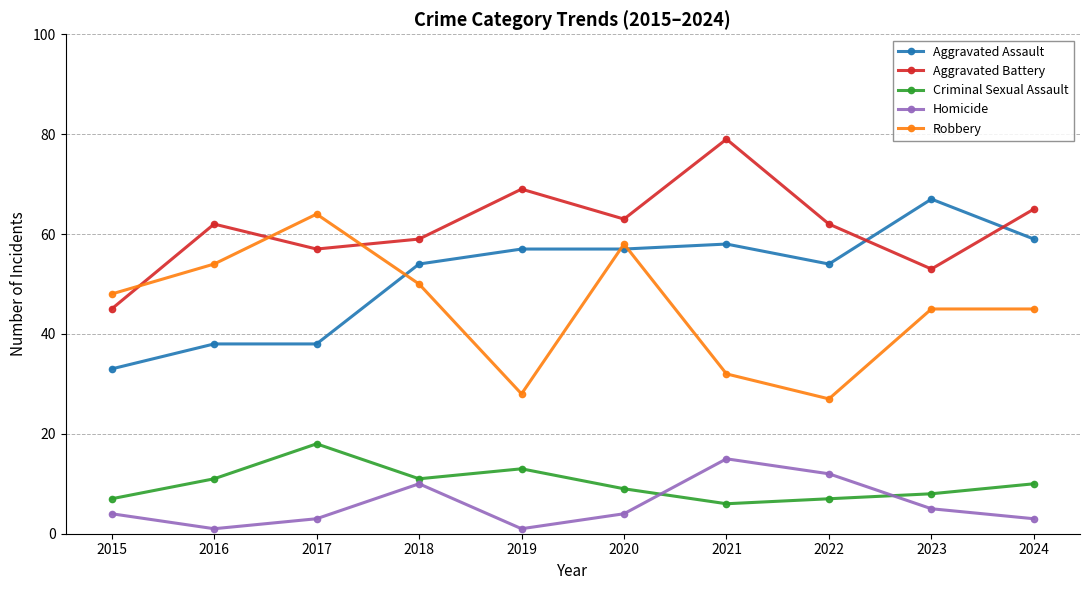

Count the number of categories in the chart.

10